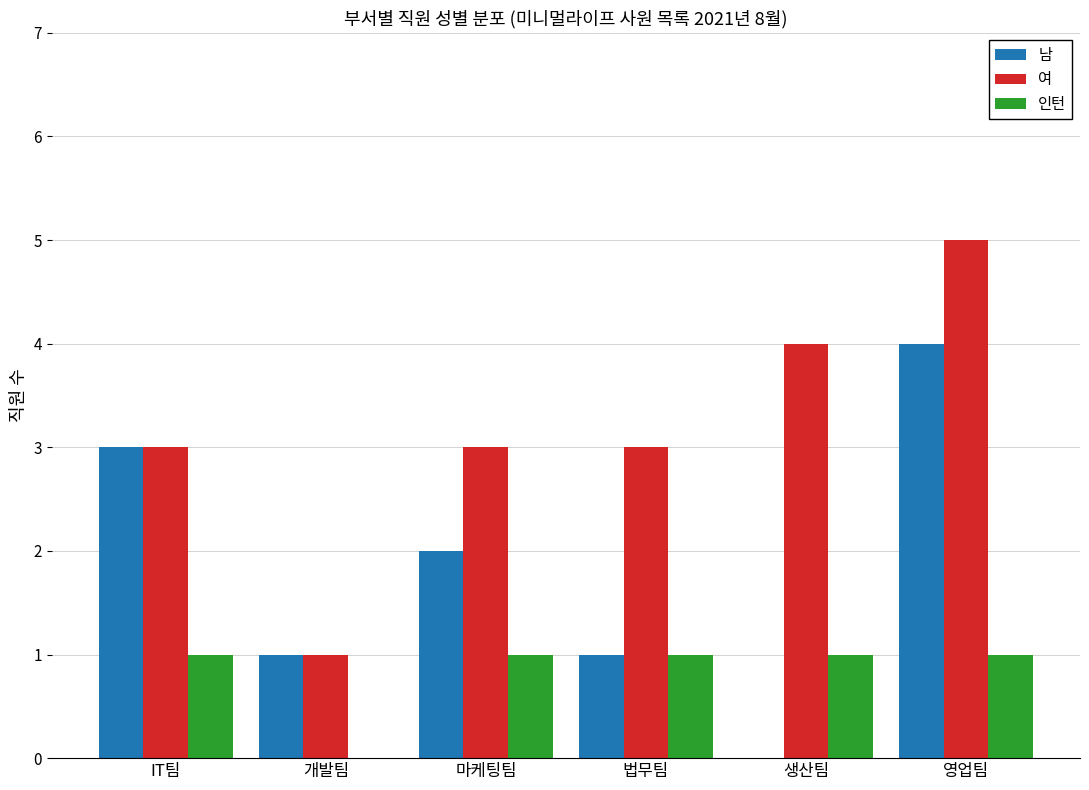

Between 법무팀 and 영업팀, which series saw the biggest shift?

남